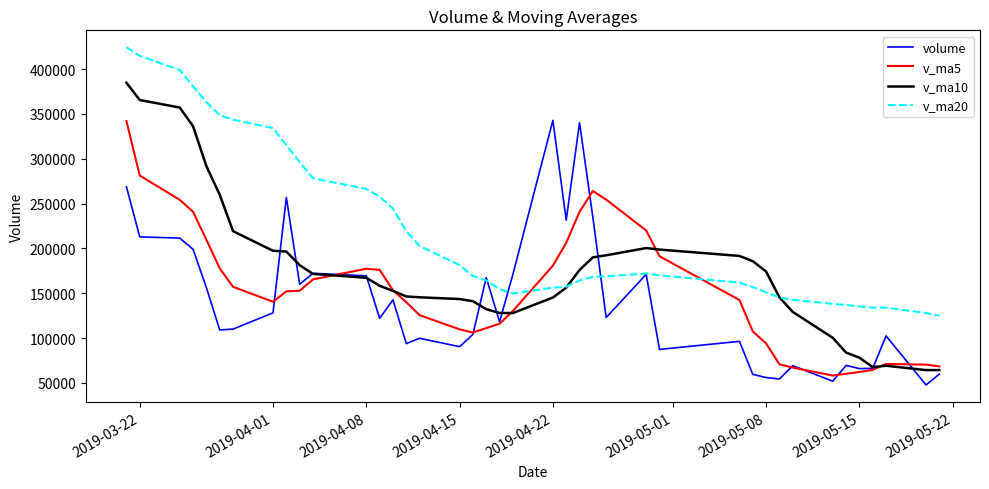

What is the sum of all v_ma10 values?

7019392.3